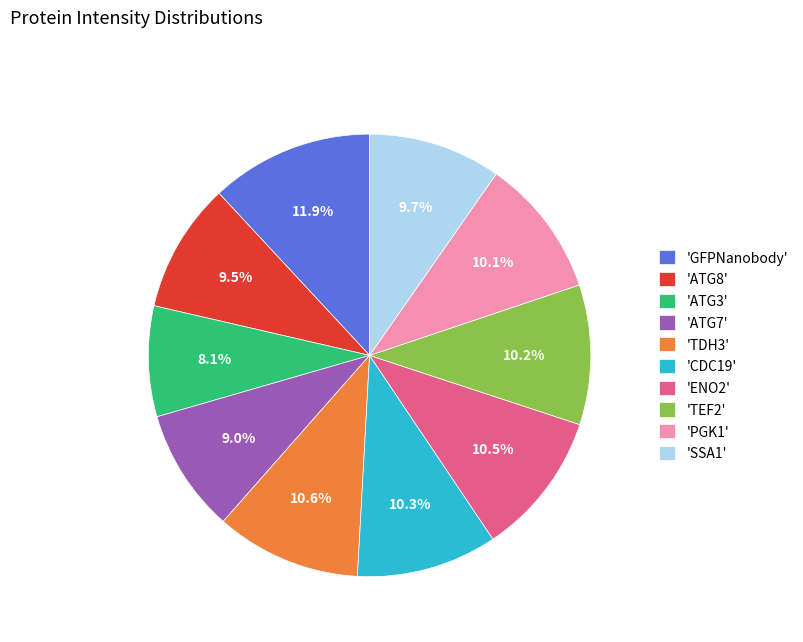

Is 'TDH3' the majority of the pie?

No